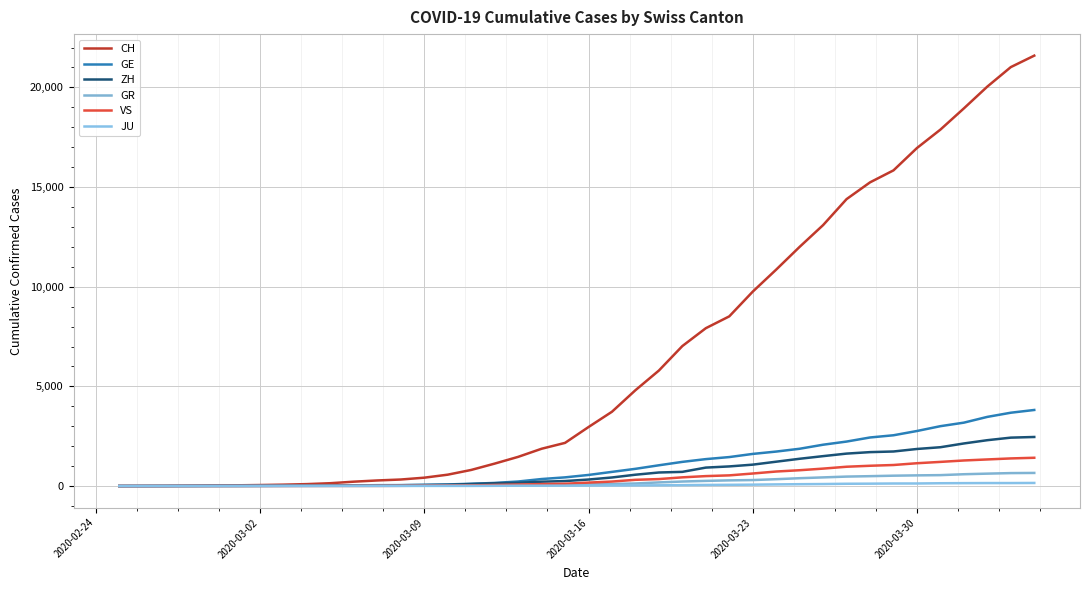

Which series ends up on top after the final intersection of GE and GR?

GE